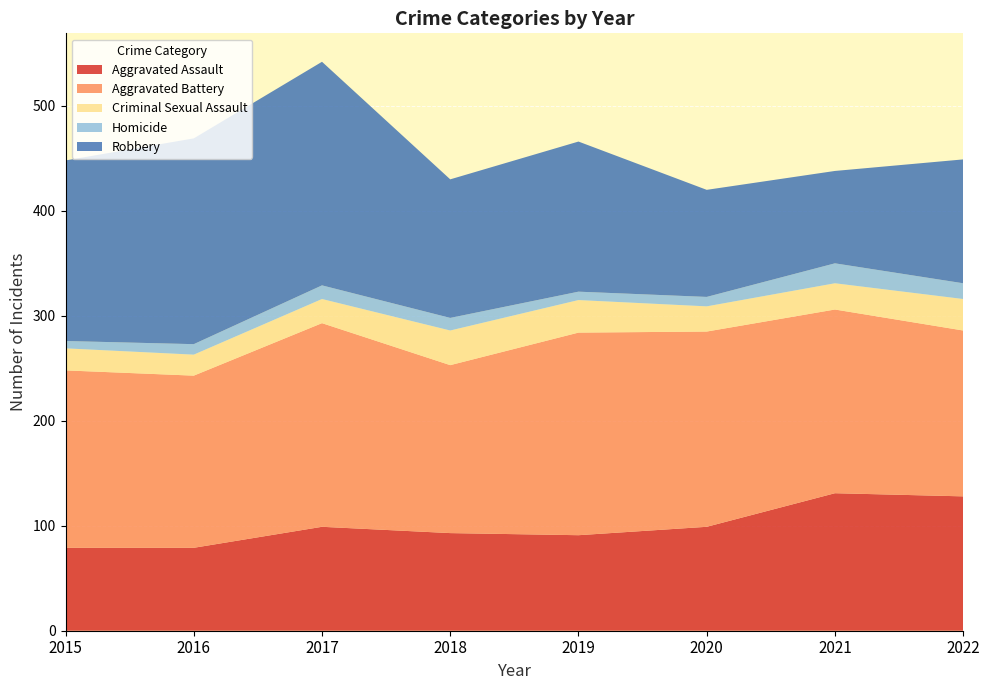

Reading right to left, extract all data points from this chart.

Aggravated Assault: 2022=128	2021=131	2020=99	2019=91	2018=93	2017=99	2016=79	2015=79
Aggravated Battery: 2022=158	2021=175	2020=186	2019=193	2018=160	2017=194	2016=164	2015=169
Criminal Sexual Assault: 2022=30	2021=25	2020=24	2019=31	2018=33	2017=23	2016=20	2015=21
Homicide: 2022=15	2021=19	2020=9	2019=8	2018=12	2017=13	2016=10	2015=7
Robbery: 2022=118	2021=88	2020=102	2019=143	2018=132	2017=213	2016=196	2015=172